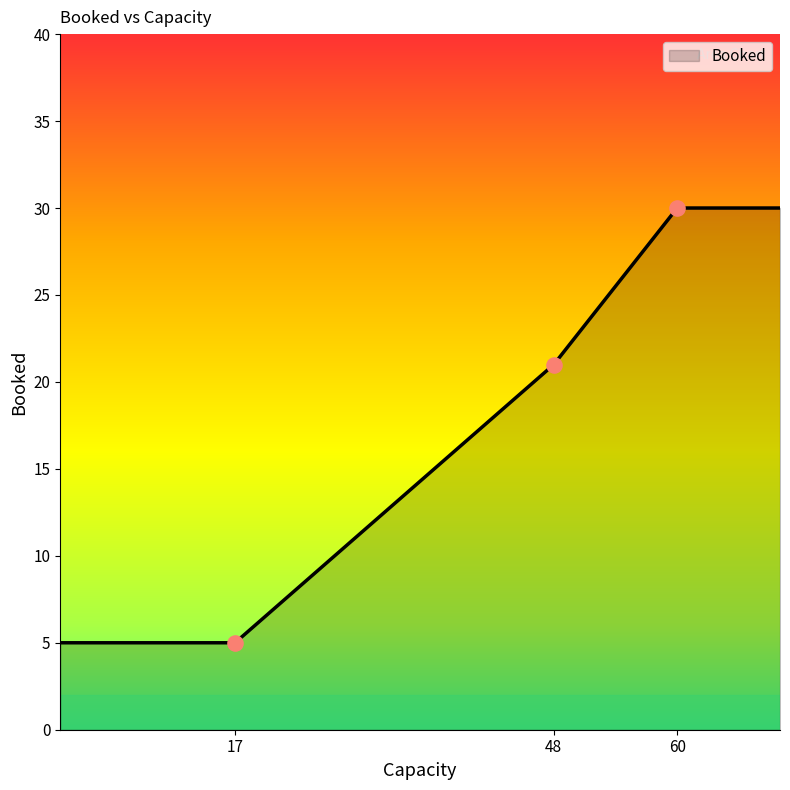

What is the difference between the maximum and second lowest values?

25